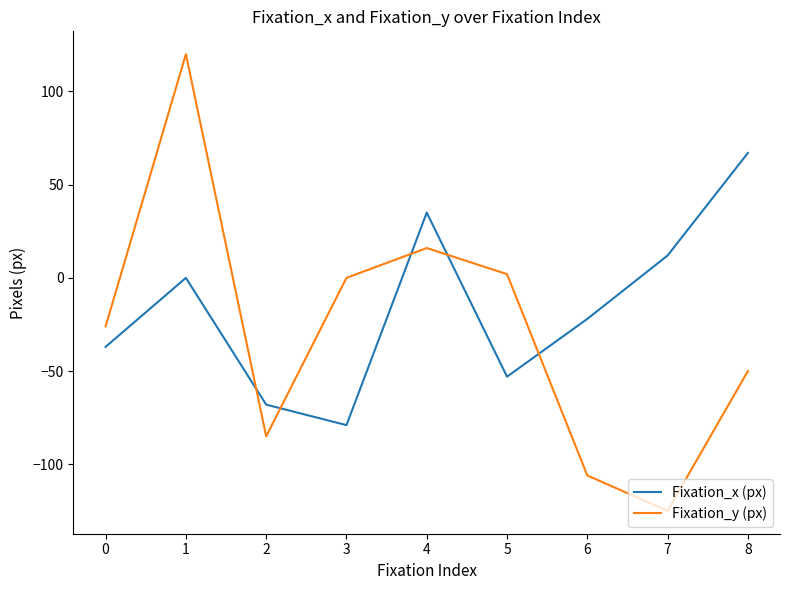

How many values in the Fixation_y (px) series exceed -26?

4